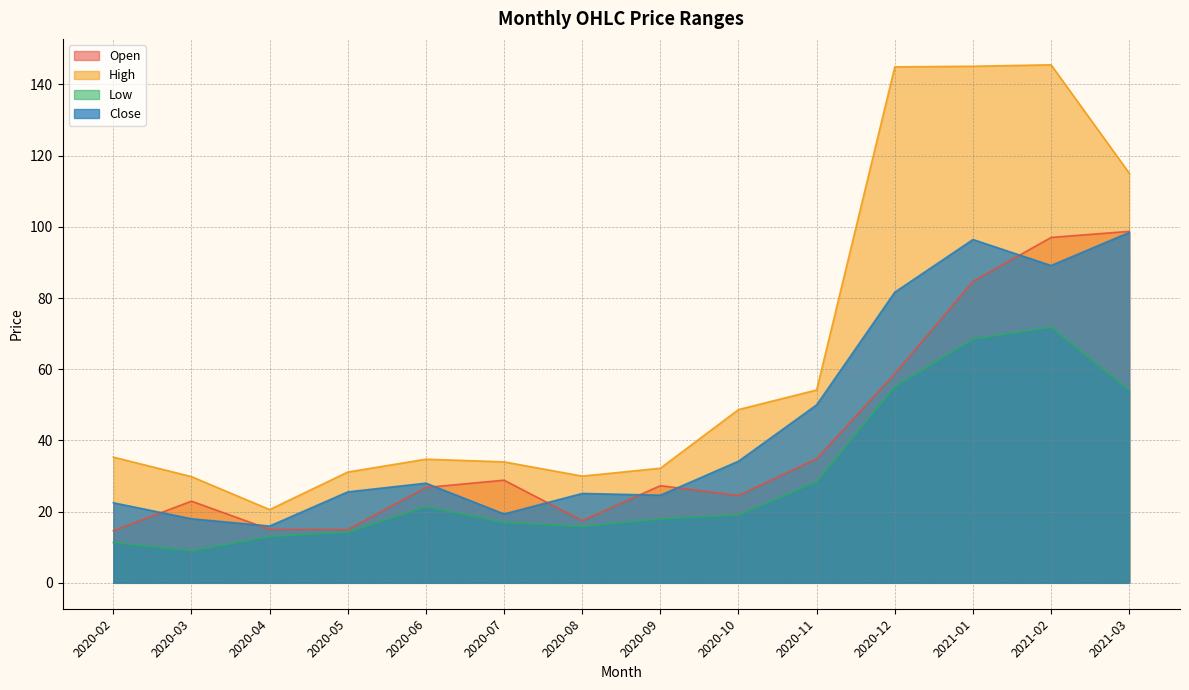

At which category is the sum across all series the highest?

2021-02